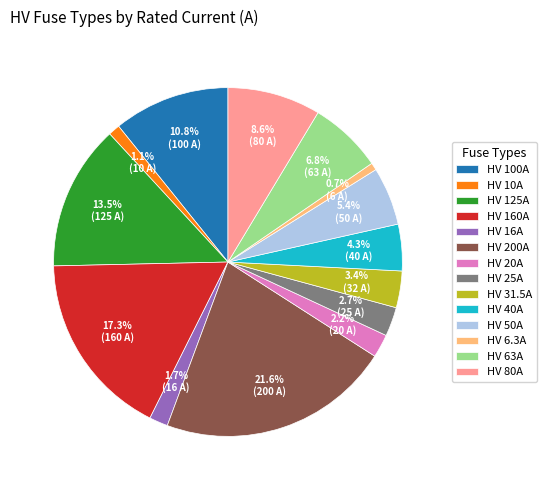

What portion of the pie excludes HV 50A?

94.6%